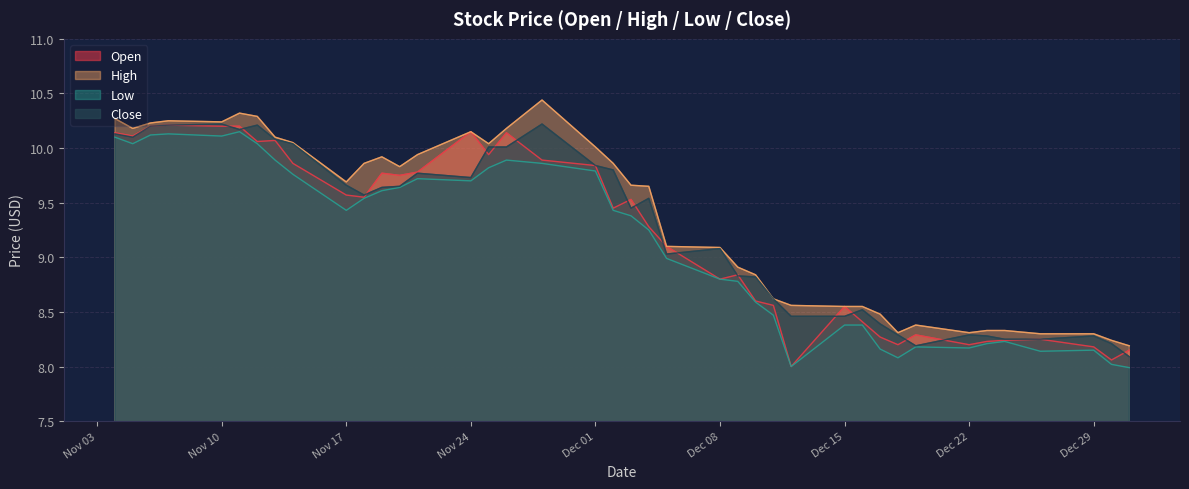

At which label does Open reach its peak?

2014-11-07